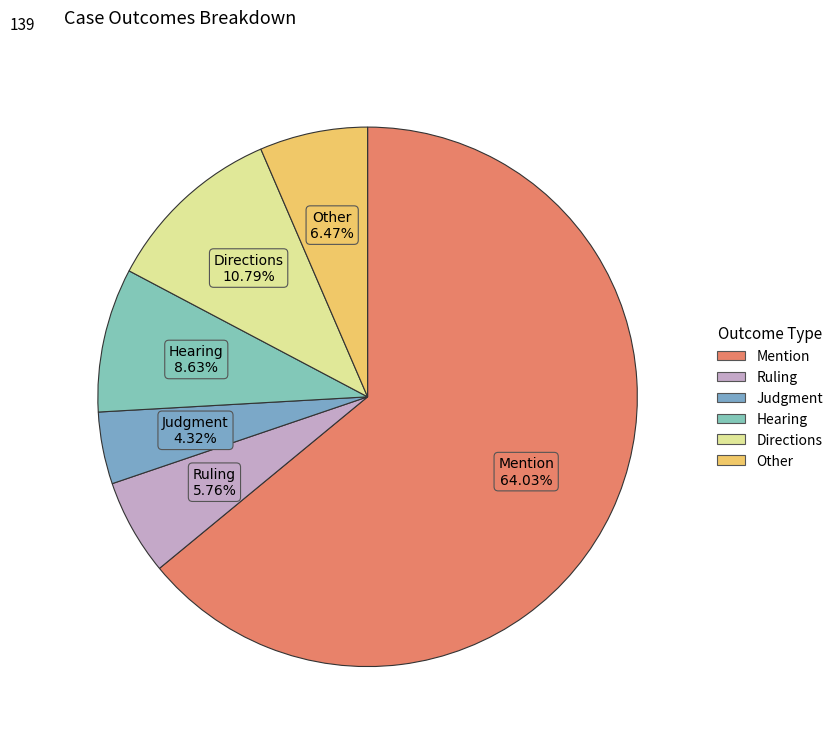

How many slices are in this pie chart?

6